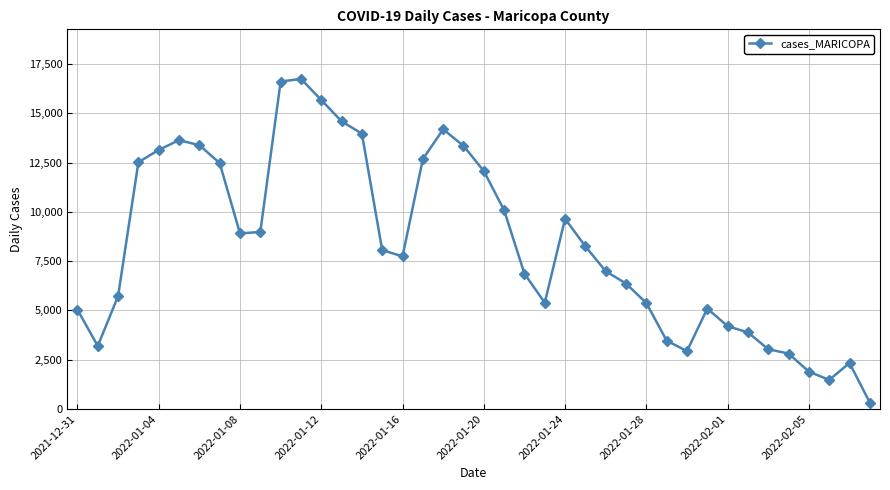

What is the average value?

8328